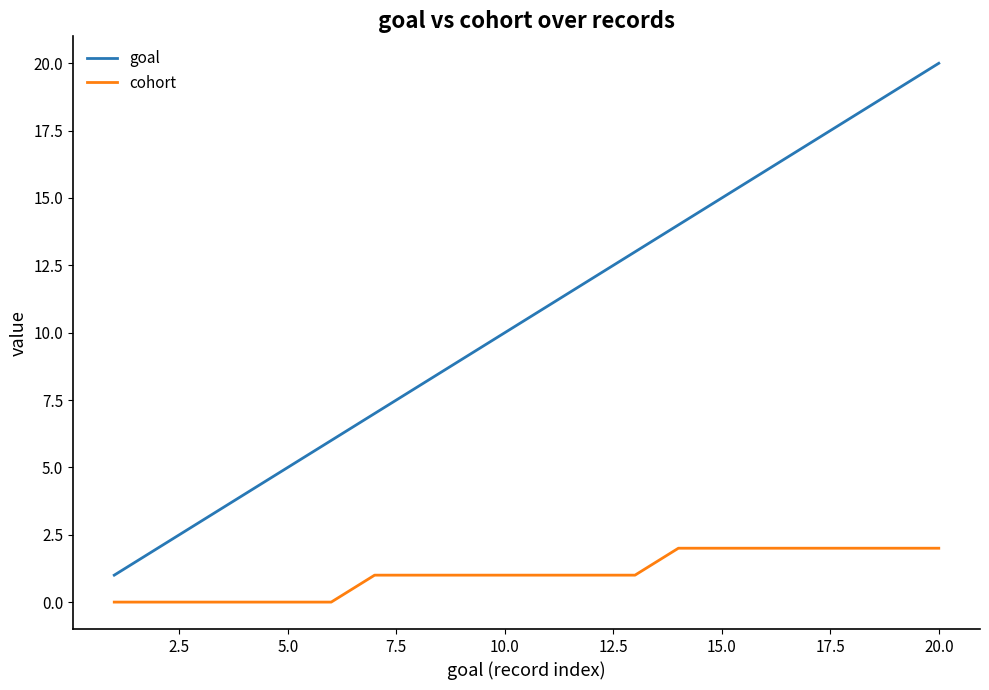

Does the chart display data point markers on the line(s)?

No